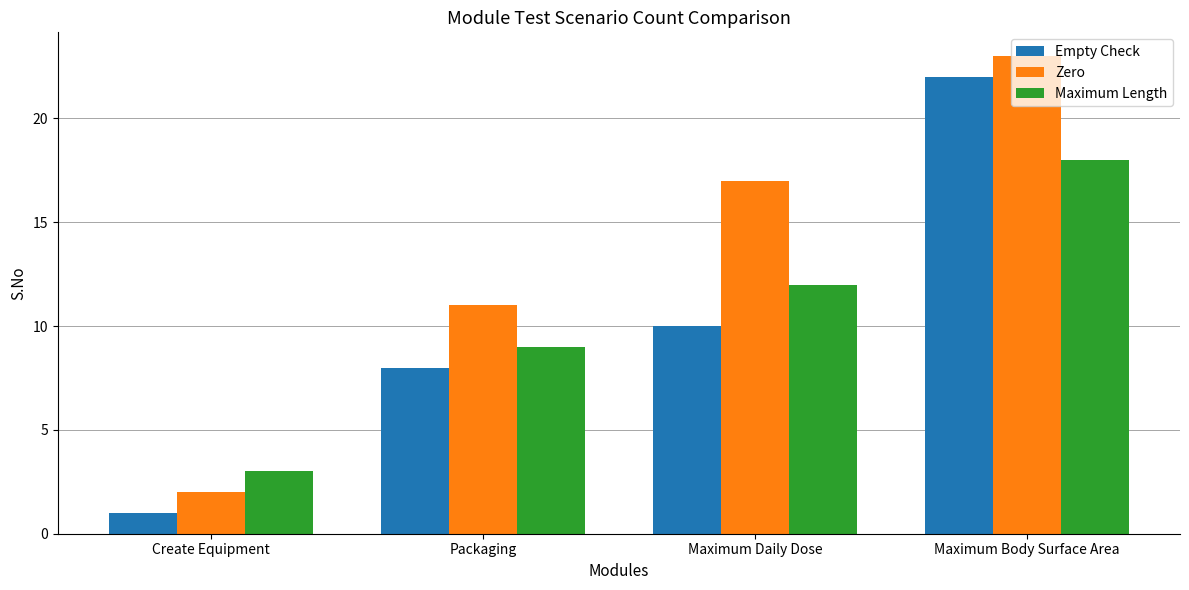

What is the spread (max minus min) of values at Maximum Body Surface Area?

5